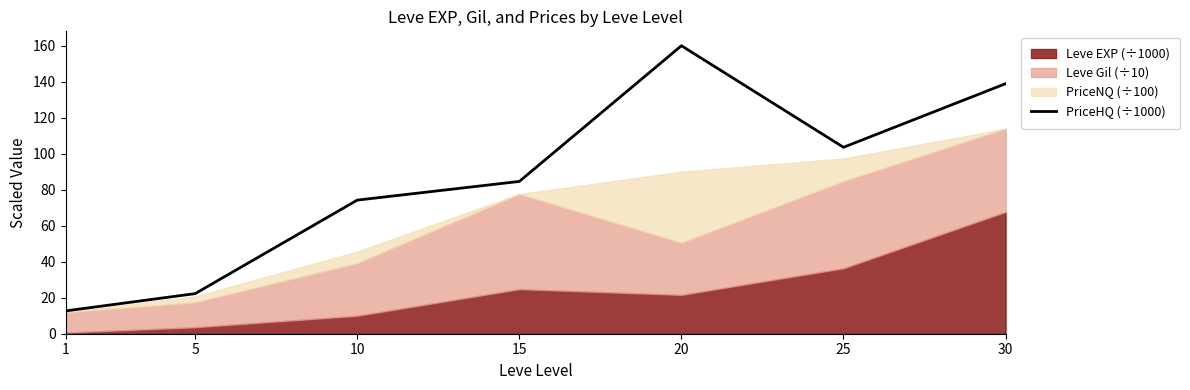

How many points are lower than both their immediate neighbors (excluding endpoints)?

1